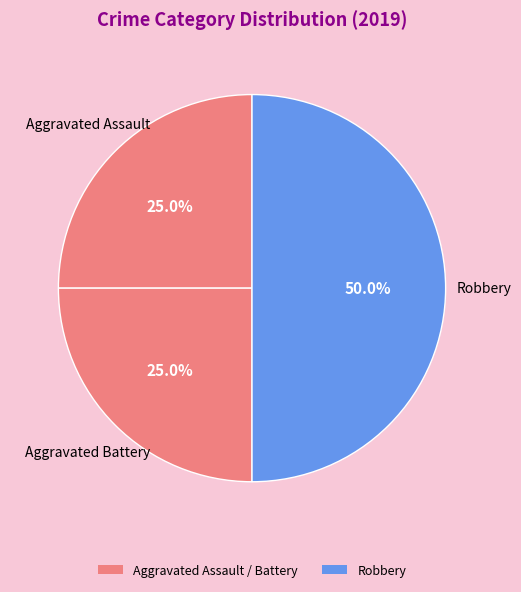

How many slices are in this pie chart?

3